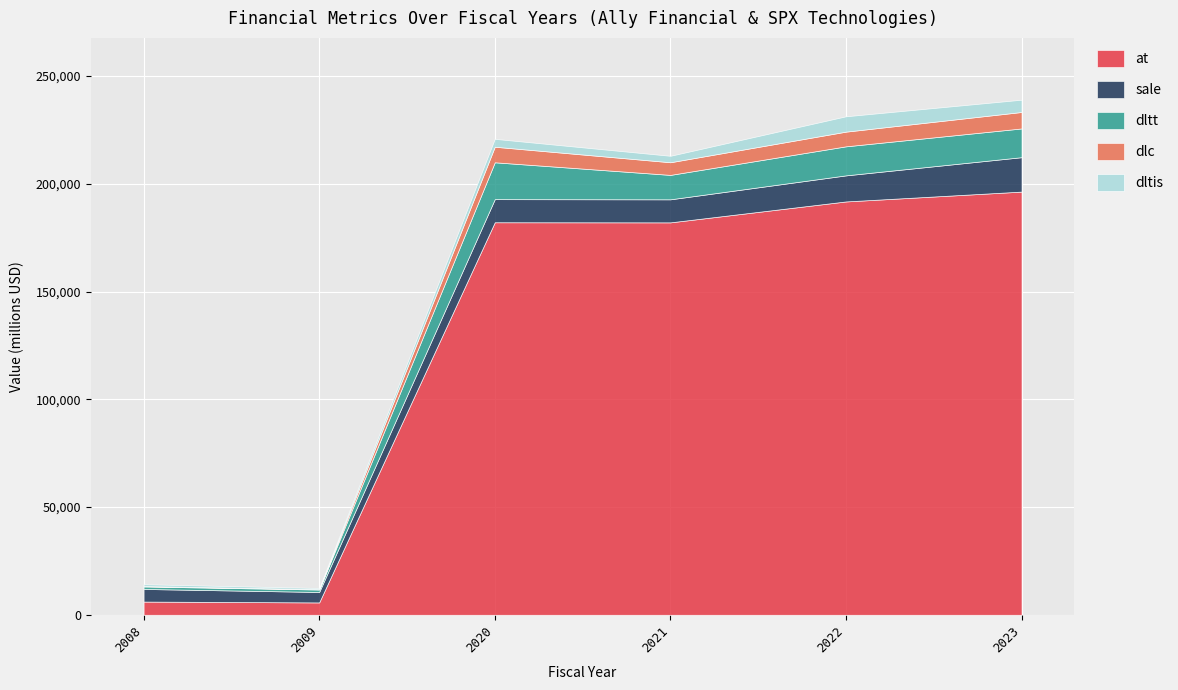

After their last crossing, which series has the higher values: dltis or dlc?

dlc